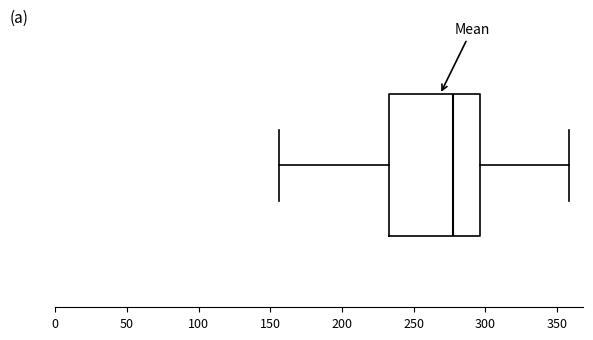

Where is the right edge of the box on the x-axis? The values are not printed on the chart, so give them approximately, as read against the axis.

295